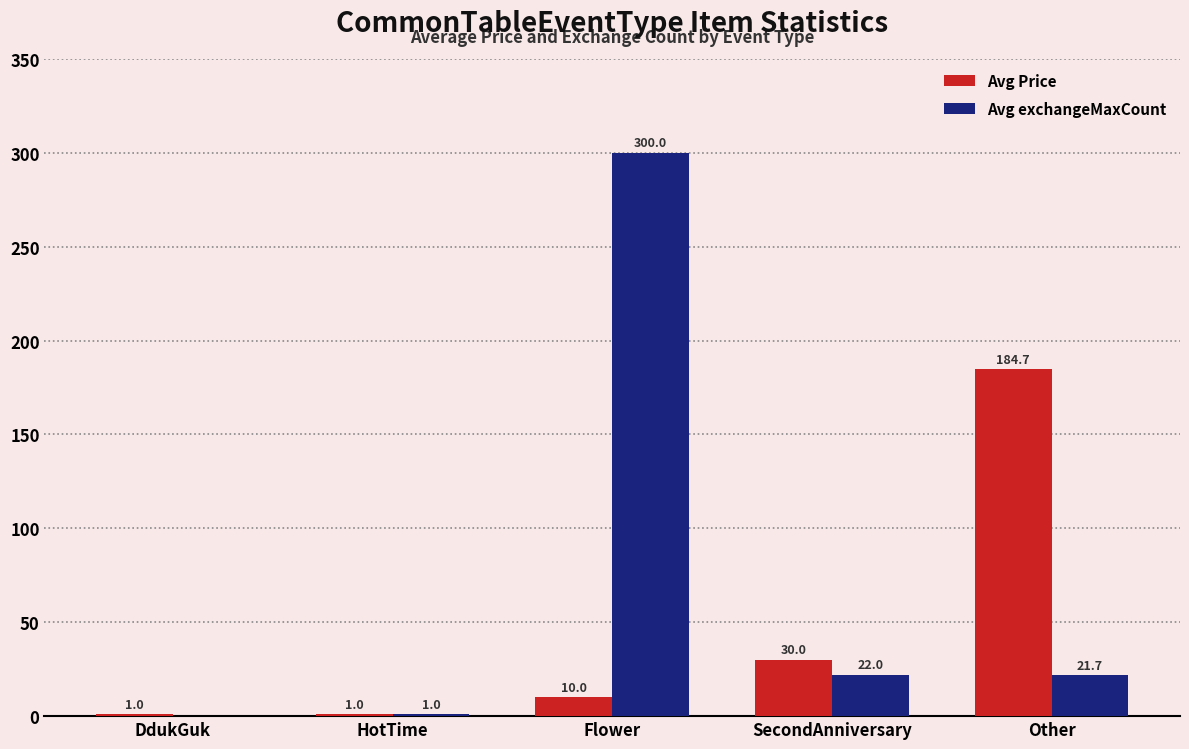

What are all the series names shown in the legend?

Avg Price, Avg exchangeMaxCount